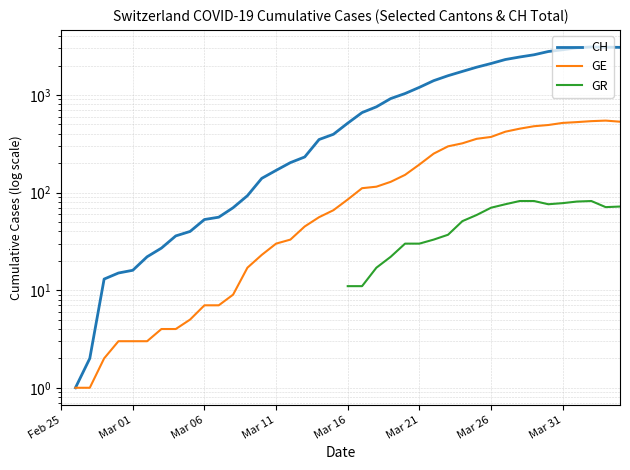

Count the number of data series in this chart.

3